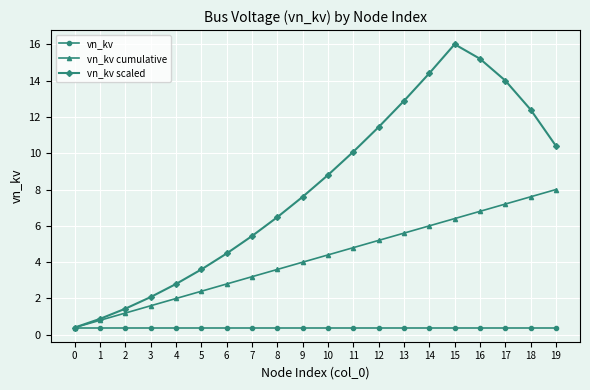

Is the value of vn_kv cumulative at 17 greater than the value of vn_kv at 16?

Yes